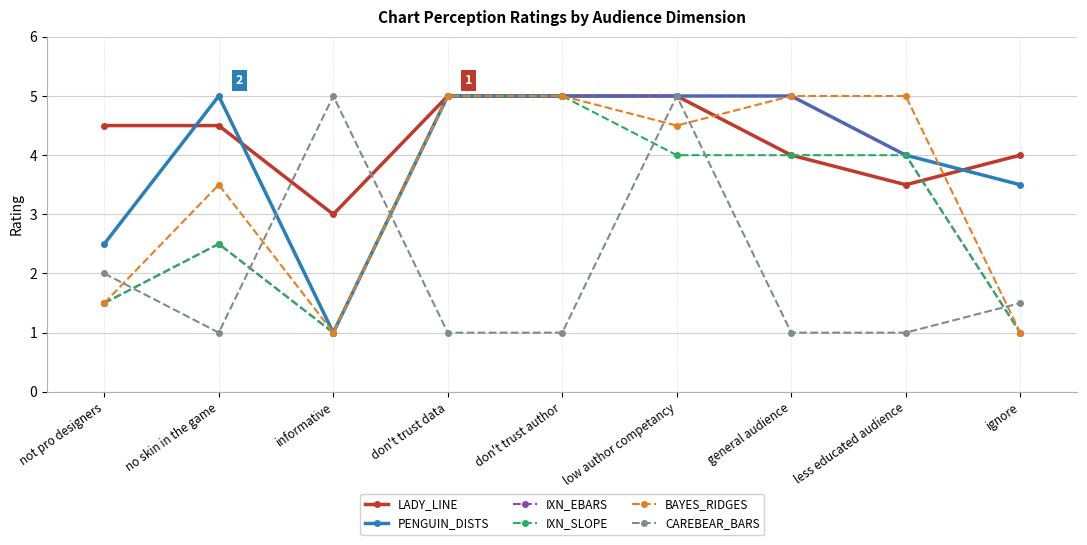

What is the smallest value displayed?

1.0